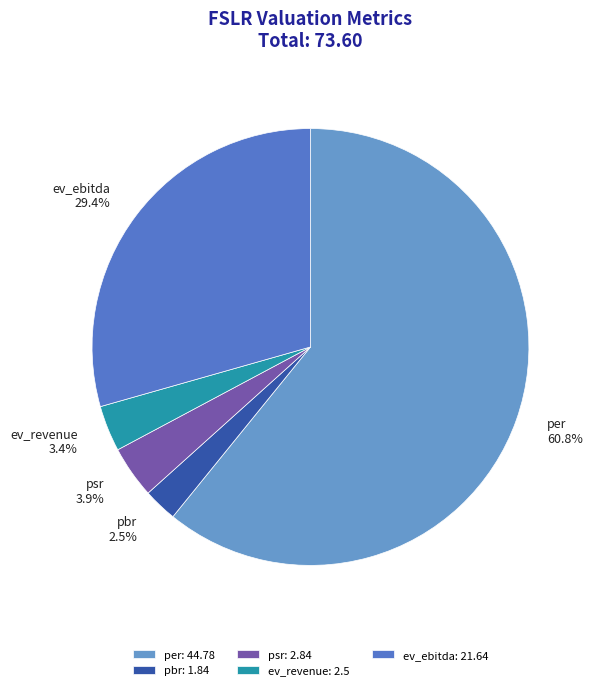

To the nearest percent, what is the difference between the psr and pbr slice percentages?

1%